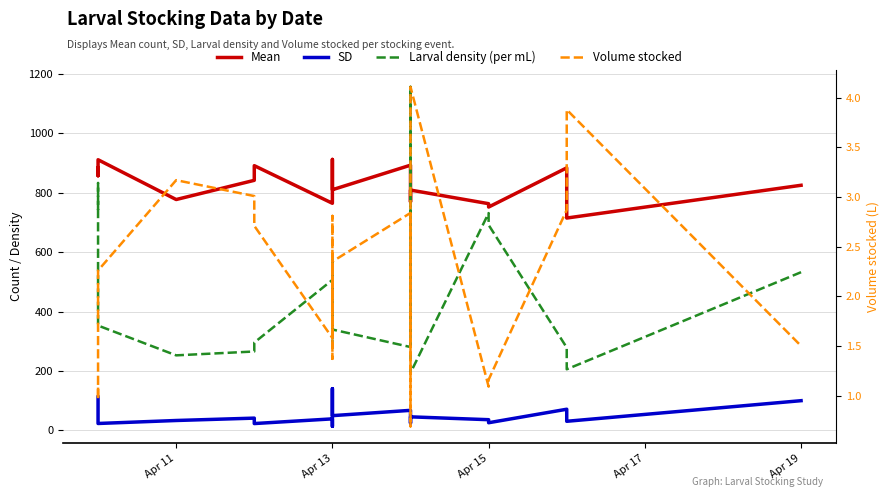

Which series has the widest spread of values?

Larval density (per mL)